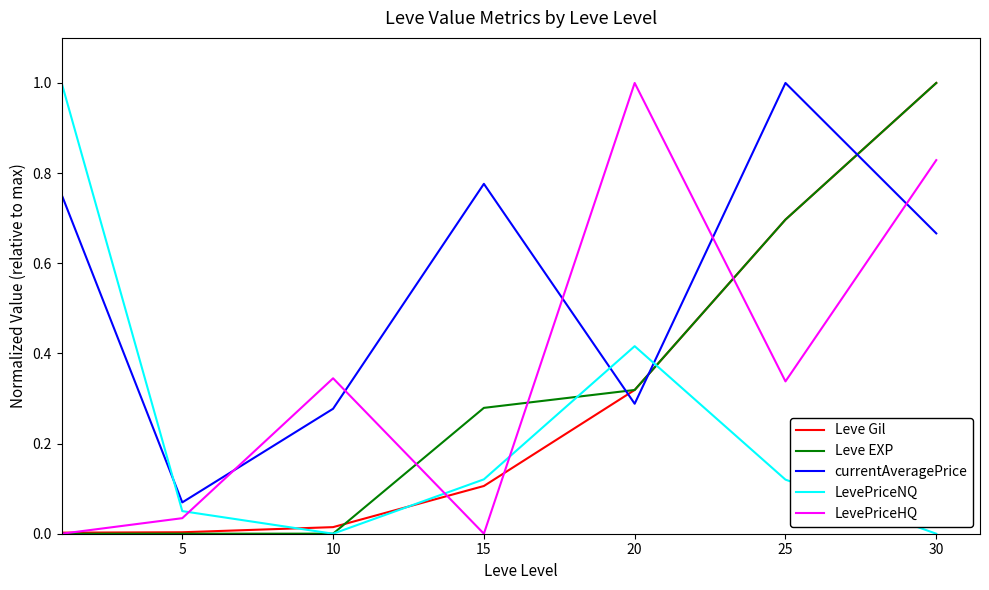

True or false: currentAveragePrice and Leve EXP cross at least once.

True